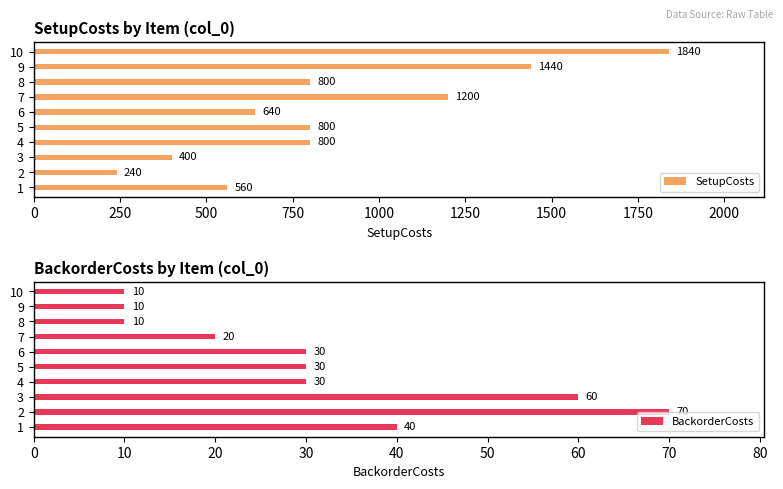

What value does the SetupCosts series have at 9, to the nearest 10?

1440